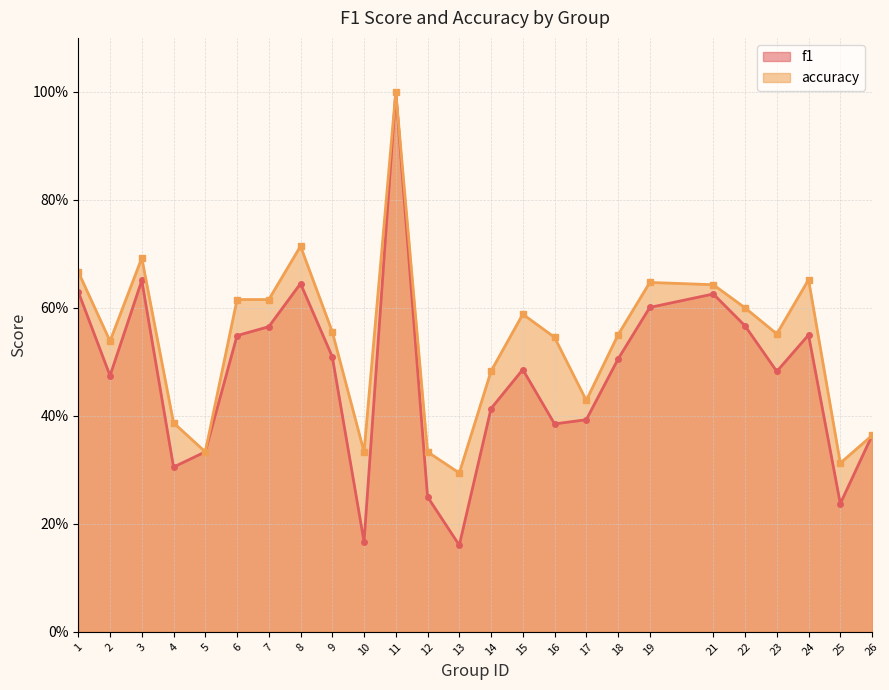

What is the maximum value for accuracy?

1.0